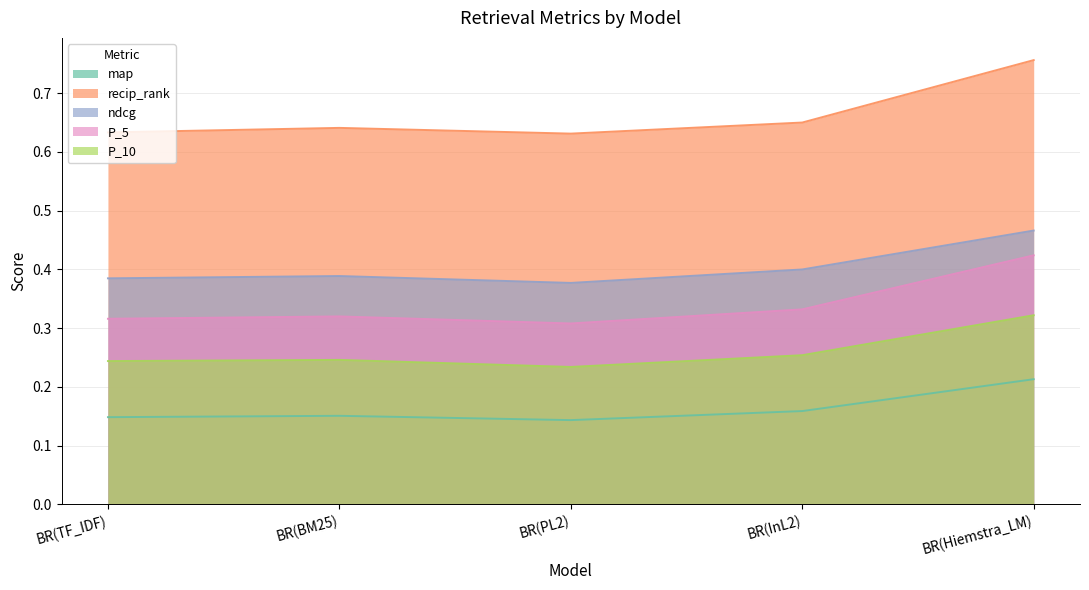

Reading left to right, what are all the values shown in this chart?

map: 0.1	0.2	0.1	0.2	0.2
recip_rank: 0.6	0.6	0.6	0.7	0.8
ndcg: 0.4	0.4	0.4	0.4	0.5
P_5: 0.3	0.3	0.3	0.3	0.4
P_10: 0.2	0.2	0.2	0.3	0.3